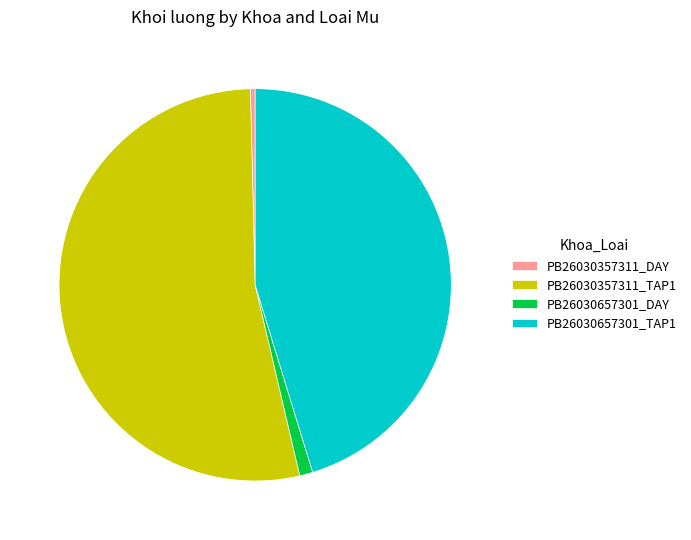

Rank the categories by value from highest to lowest.

PB26030357311_TAP1, PB26030657301_TAP1, PB26030657301_DAY, PB26030357311_DAY